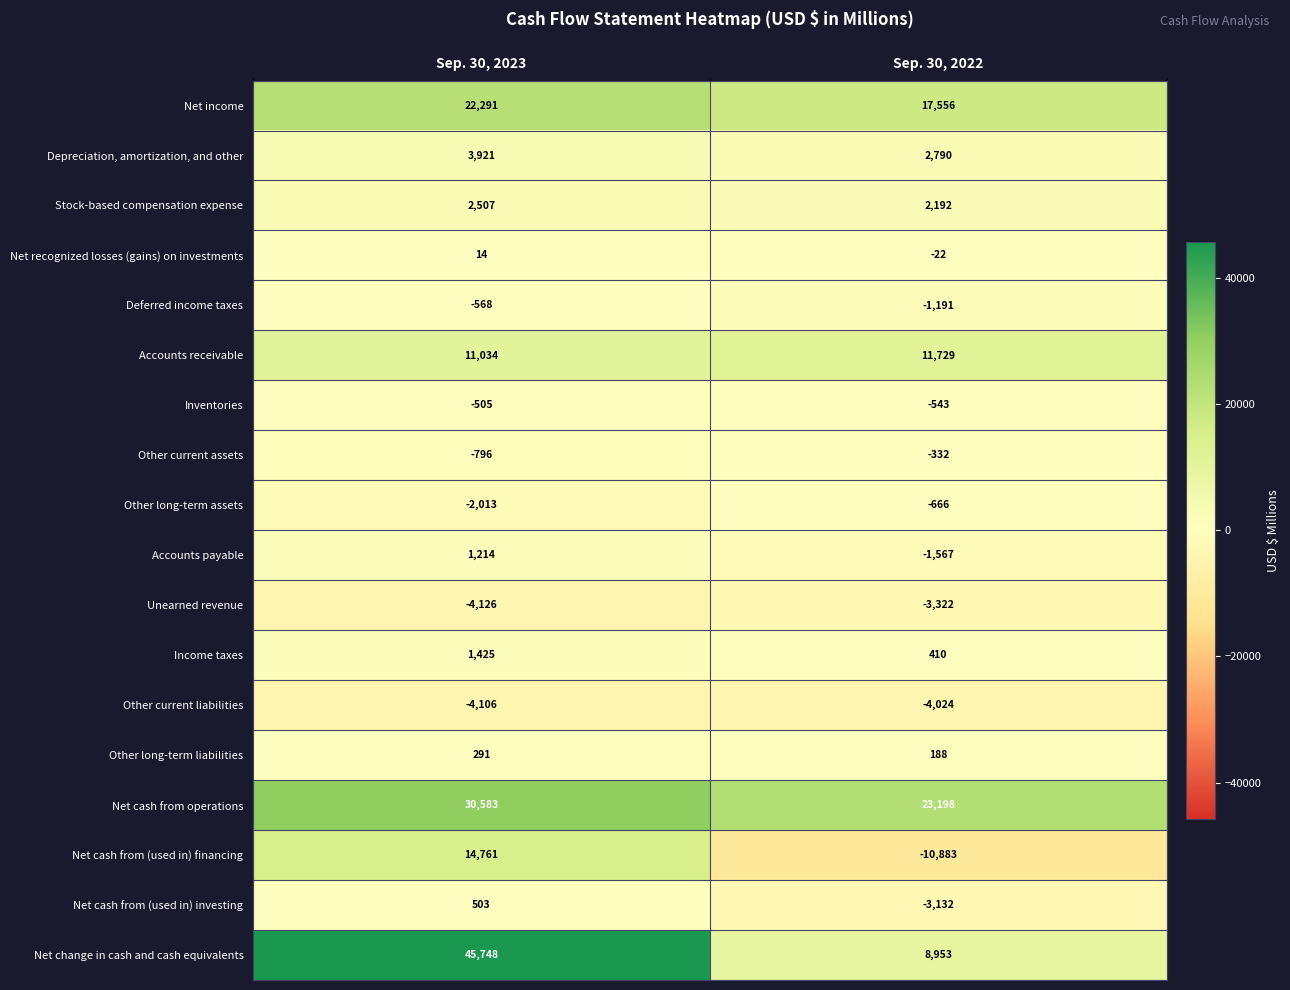

The value of Depreciation, amortization, and other at Sep. 30, 2023 is 3921. True or false?

True